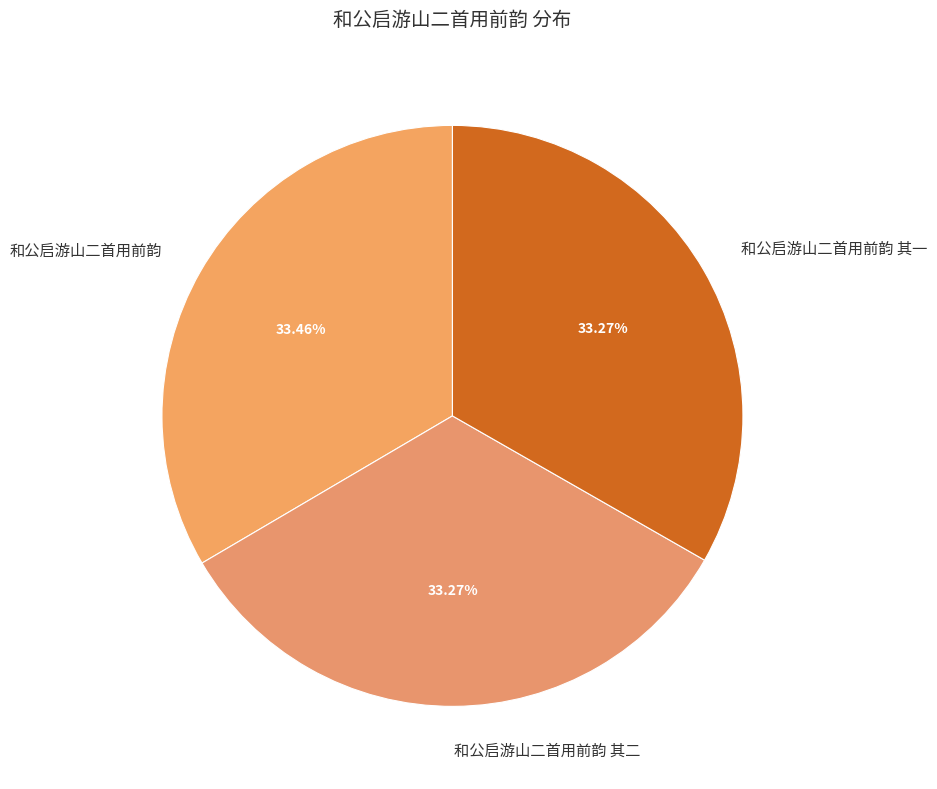

To the nearest percent, what percentage of the pie is 和公启游山二首用前韵 其二?

33%